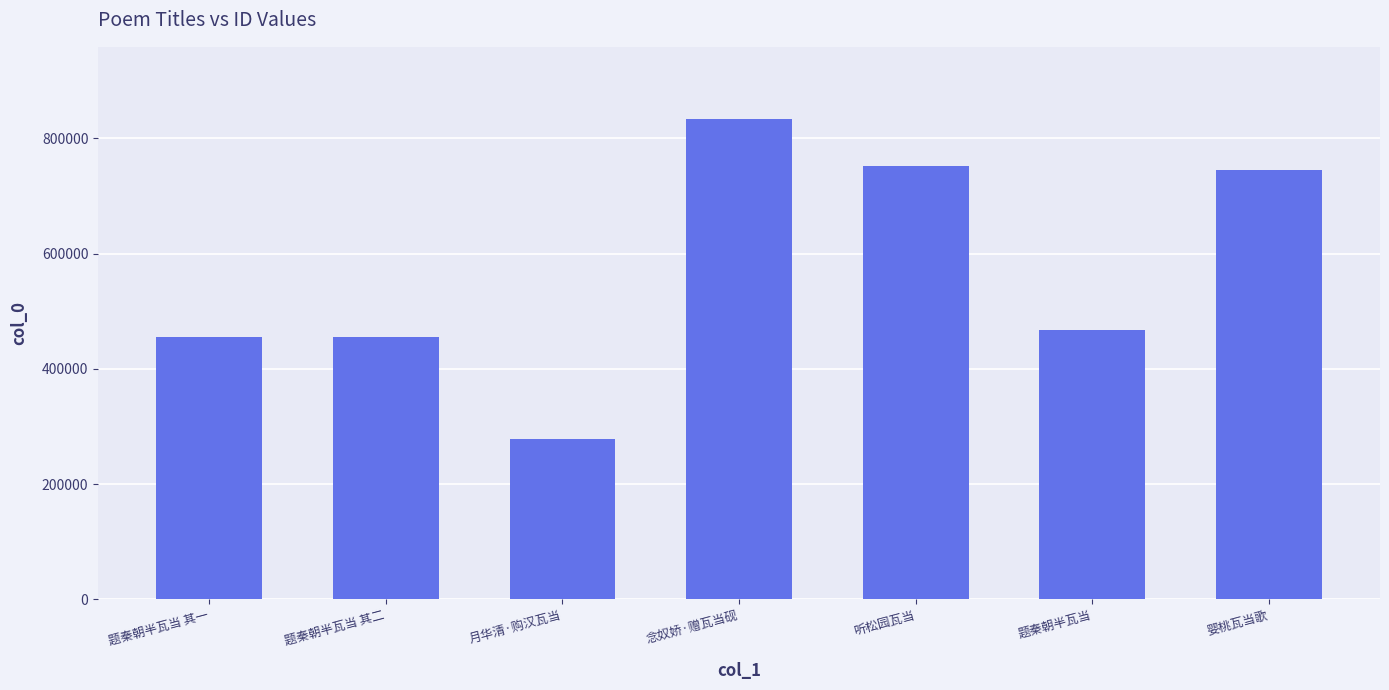

Which has a higher value, 听松园瓦当 or 月华清·购汉瓦当?

听松园瓦当